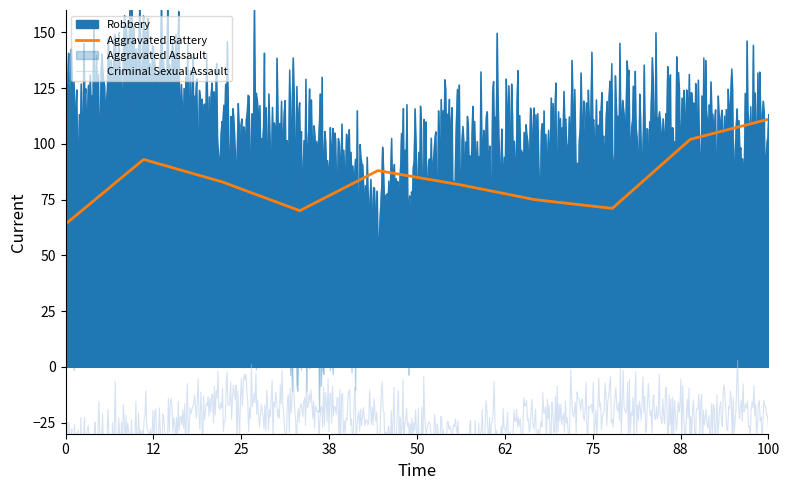

Which series has the widest spread of values?

Robbery